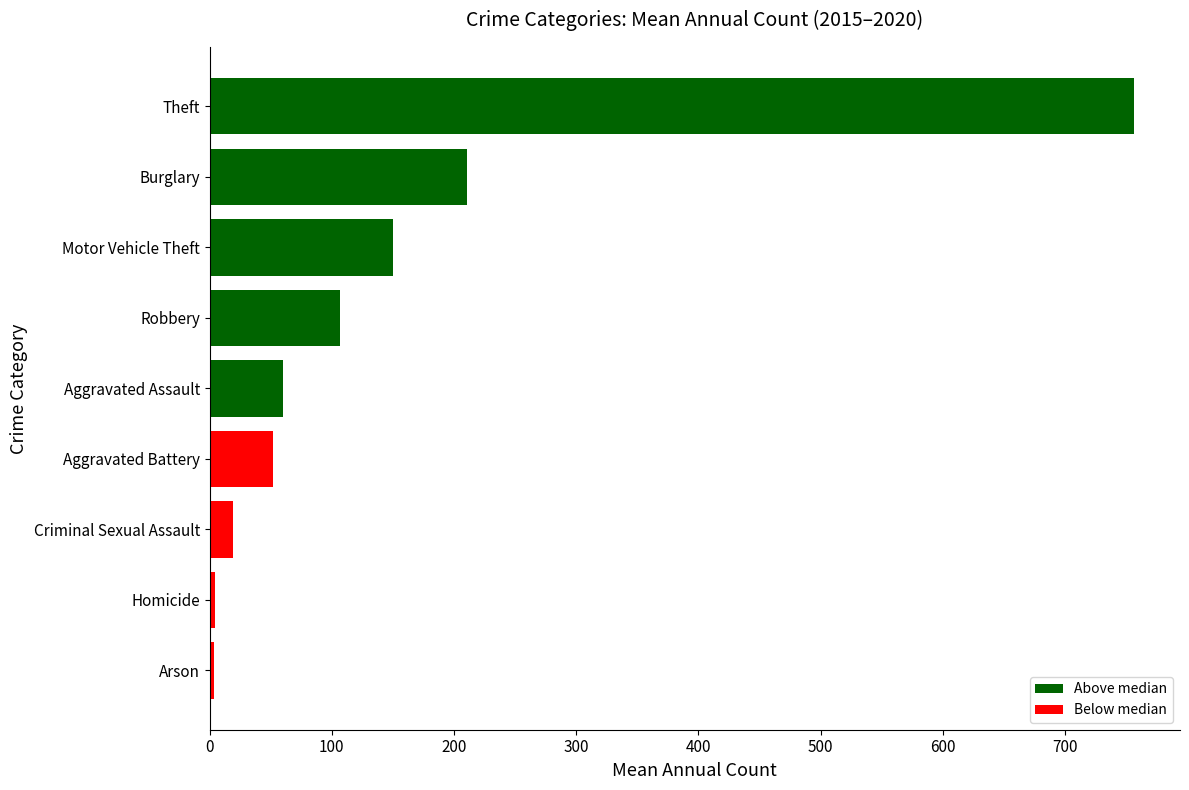

Is it true that the value at Motor Vehicle Theft is 150.3?

True